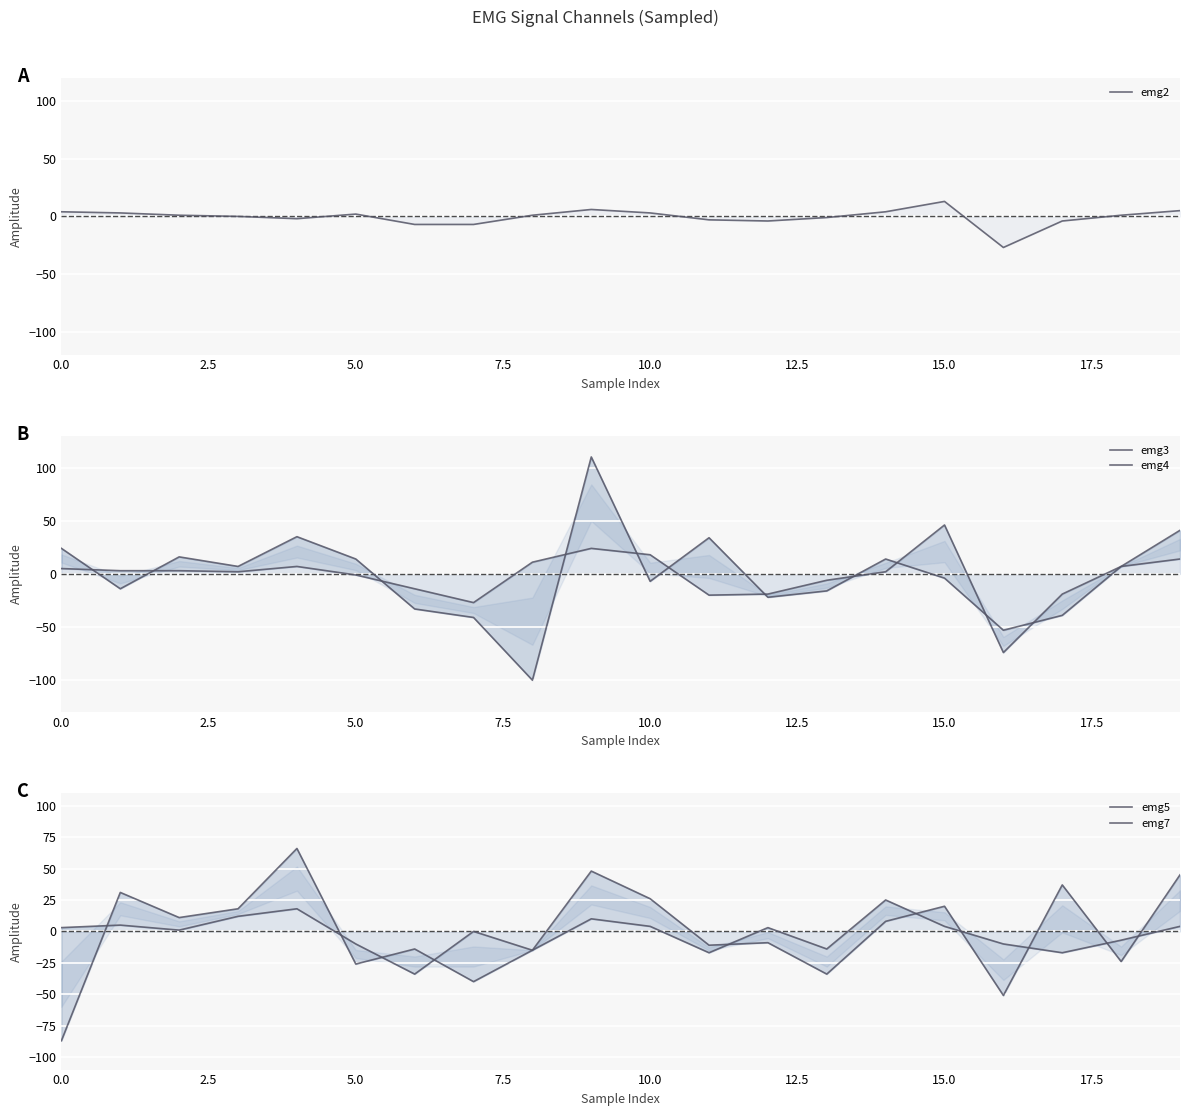

How many lines are shown in the chart?

5